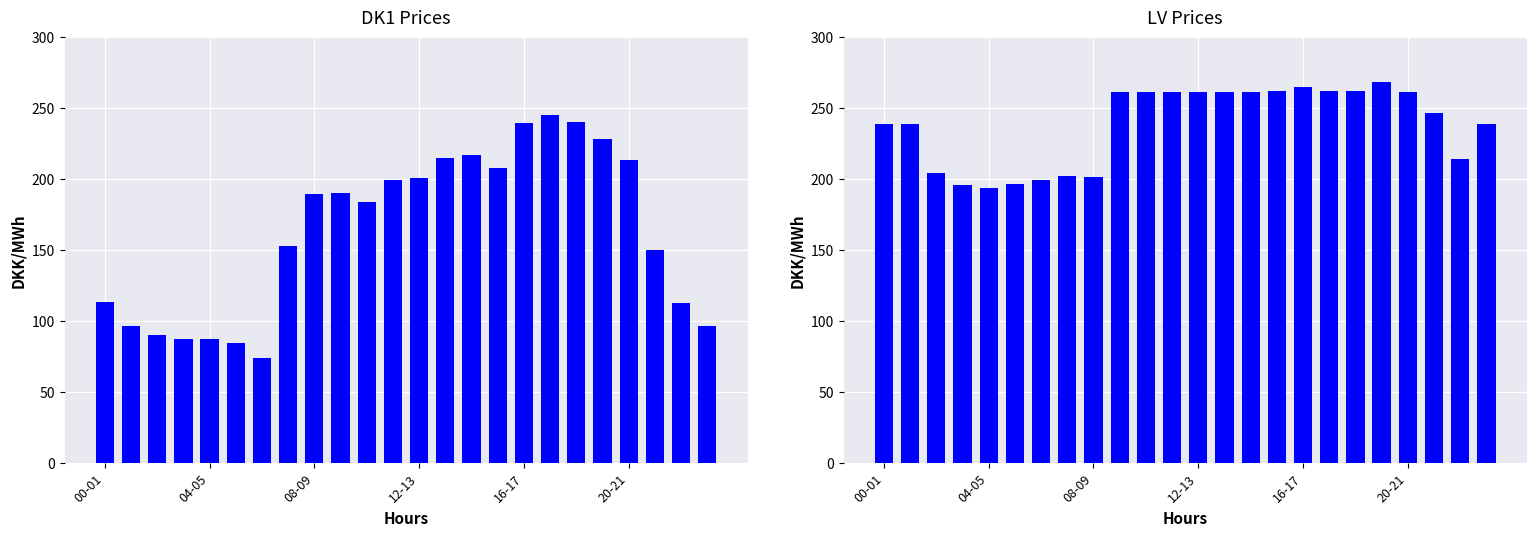

How many data points in DK1 are above 189?

12